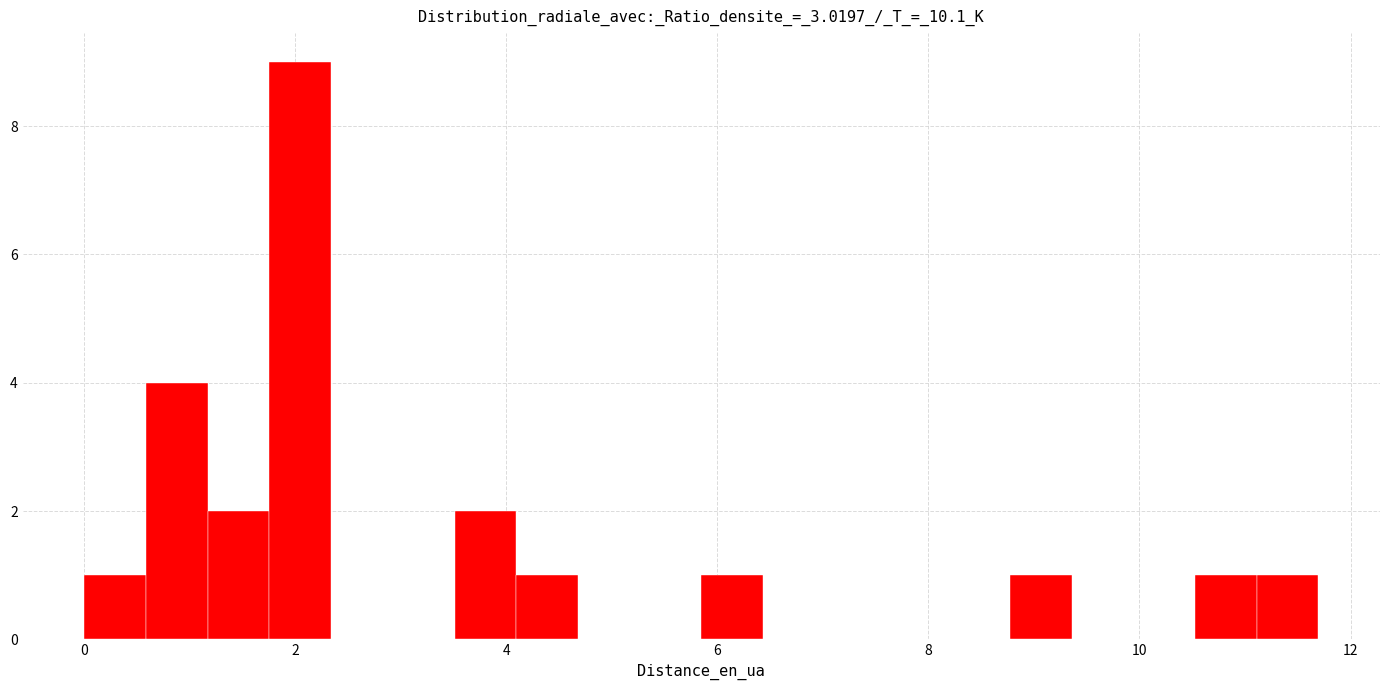

Read against the x-axis, roughly where is the centre of the tallest bar?

2.0